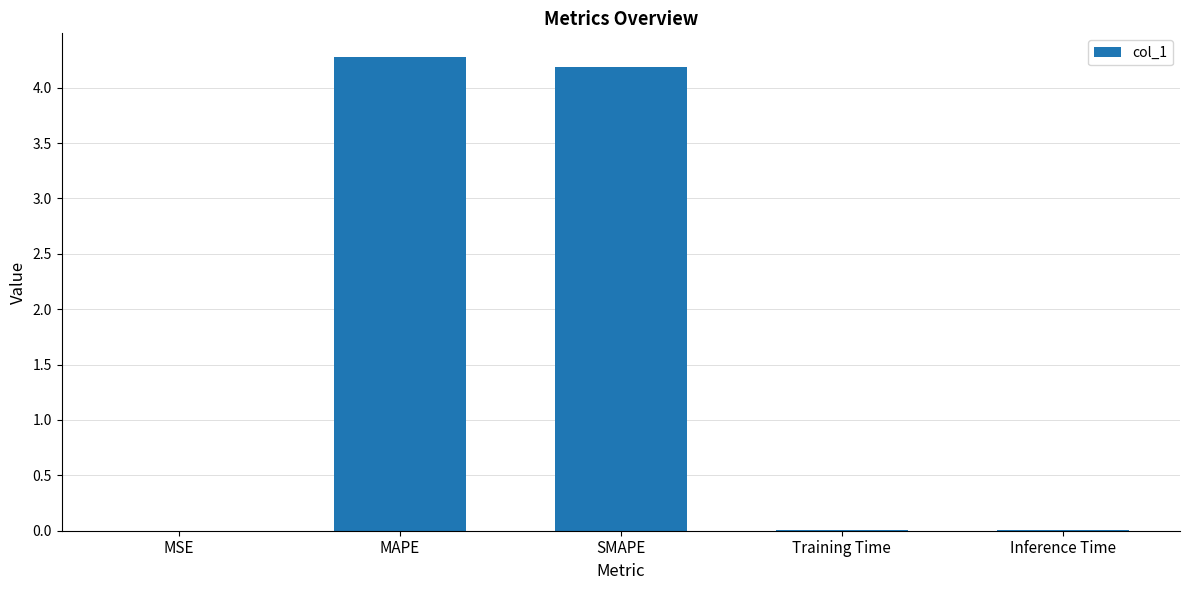

Which has a higher value, MAPE or Training Time?

MAPE